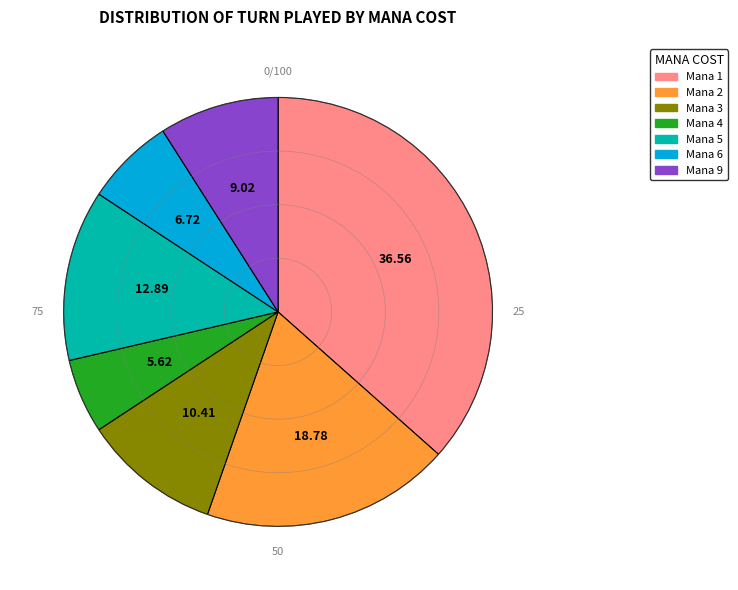

Does any single category account for the majority?

No